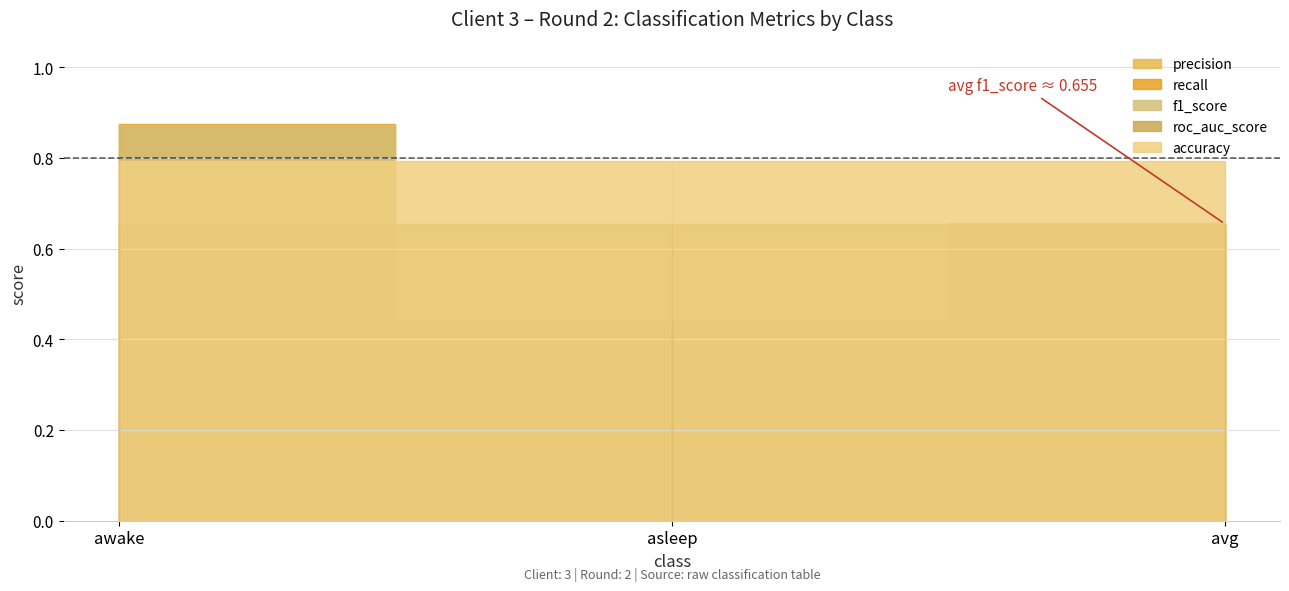

Rank the series at avg from highest to lowest value.

accuracy, precision, f1_score, recall, roc_auc_score